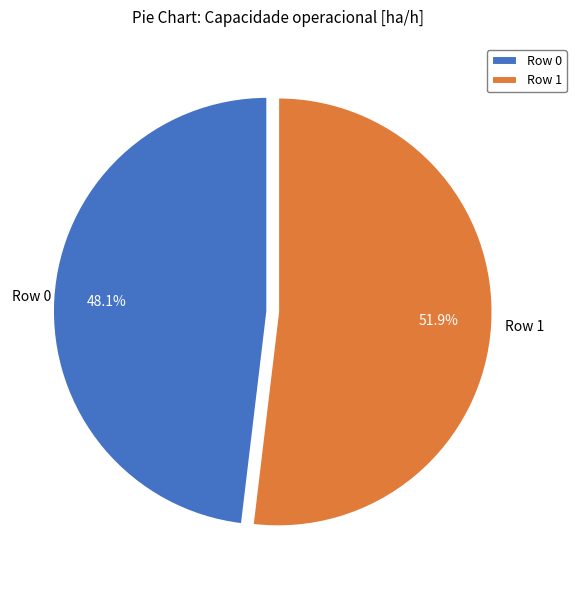

To the nearest percent, what percentage of the pie is Row 0?

48%